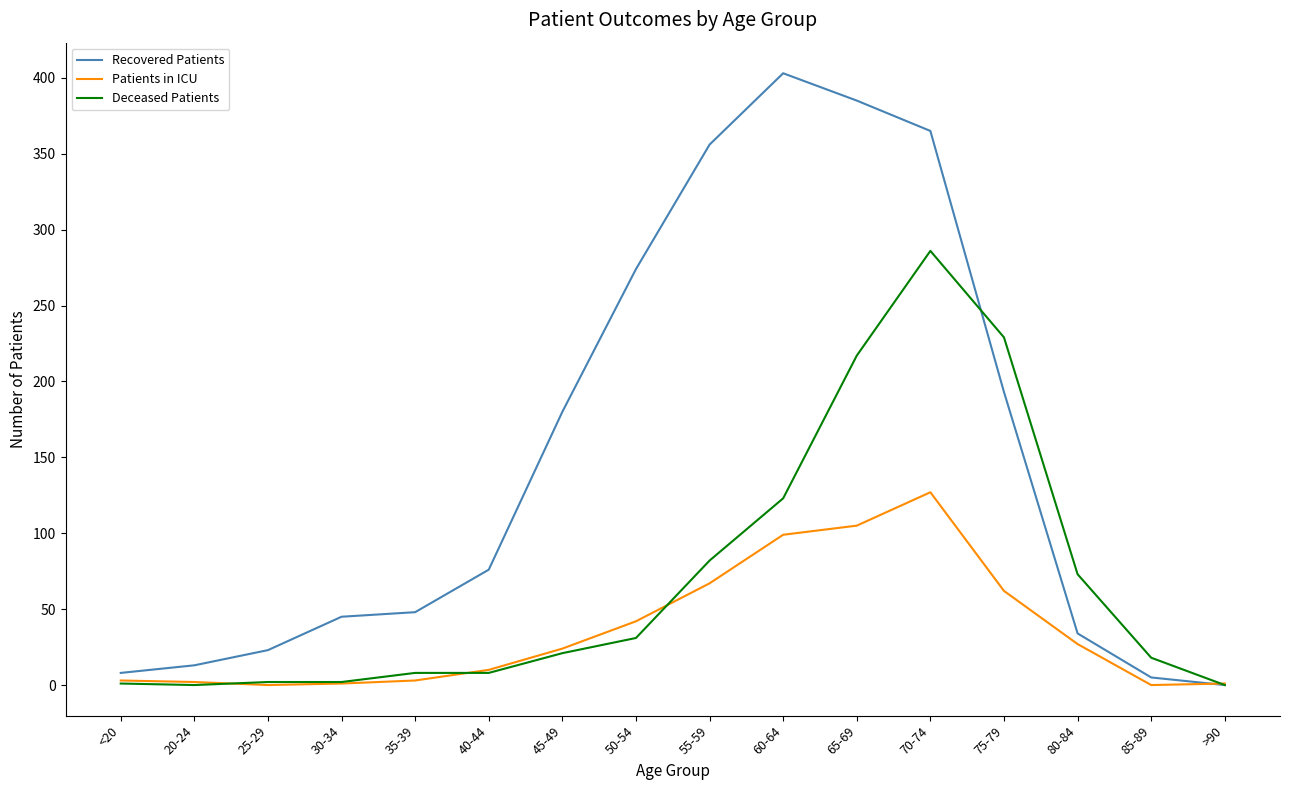

What is the sum of the Patients in ICU values at 50-54 and 85-89?

42